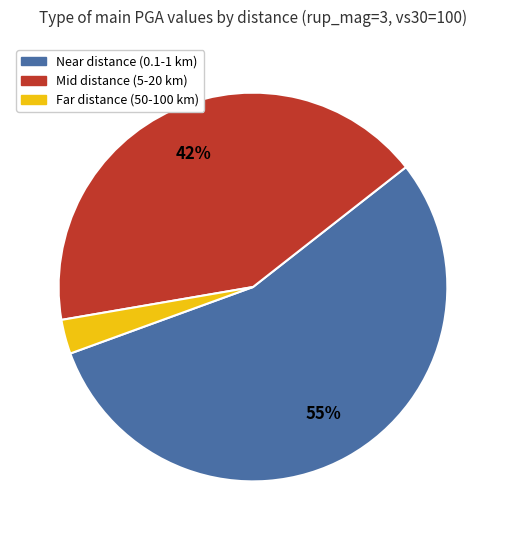

Is there a majority slice in this chart?

Yes